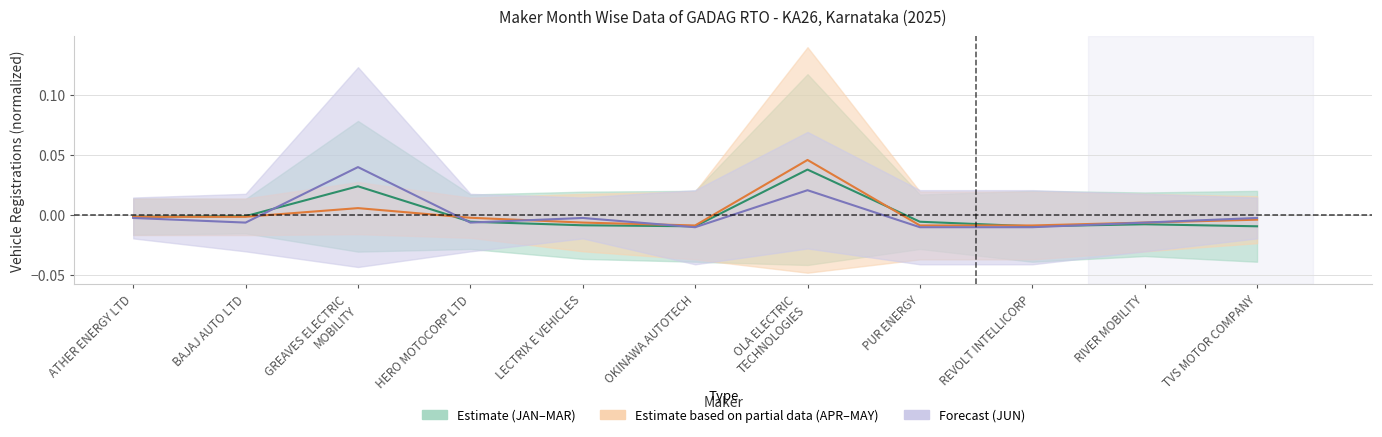

In JAN, how many points are higher than both neighbors (excluding endpoints)?

2